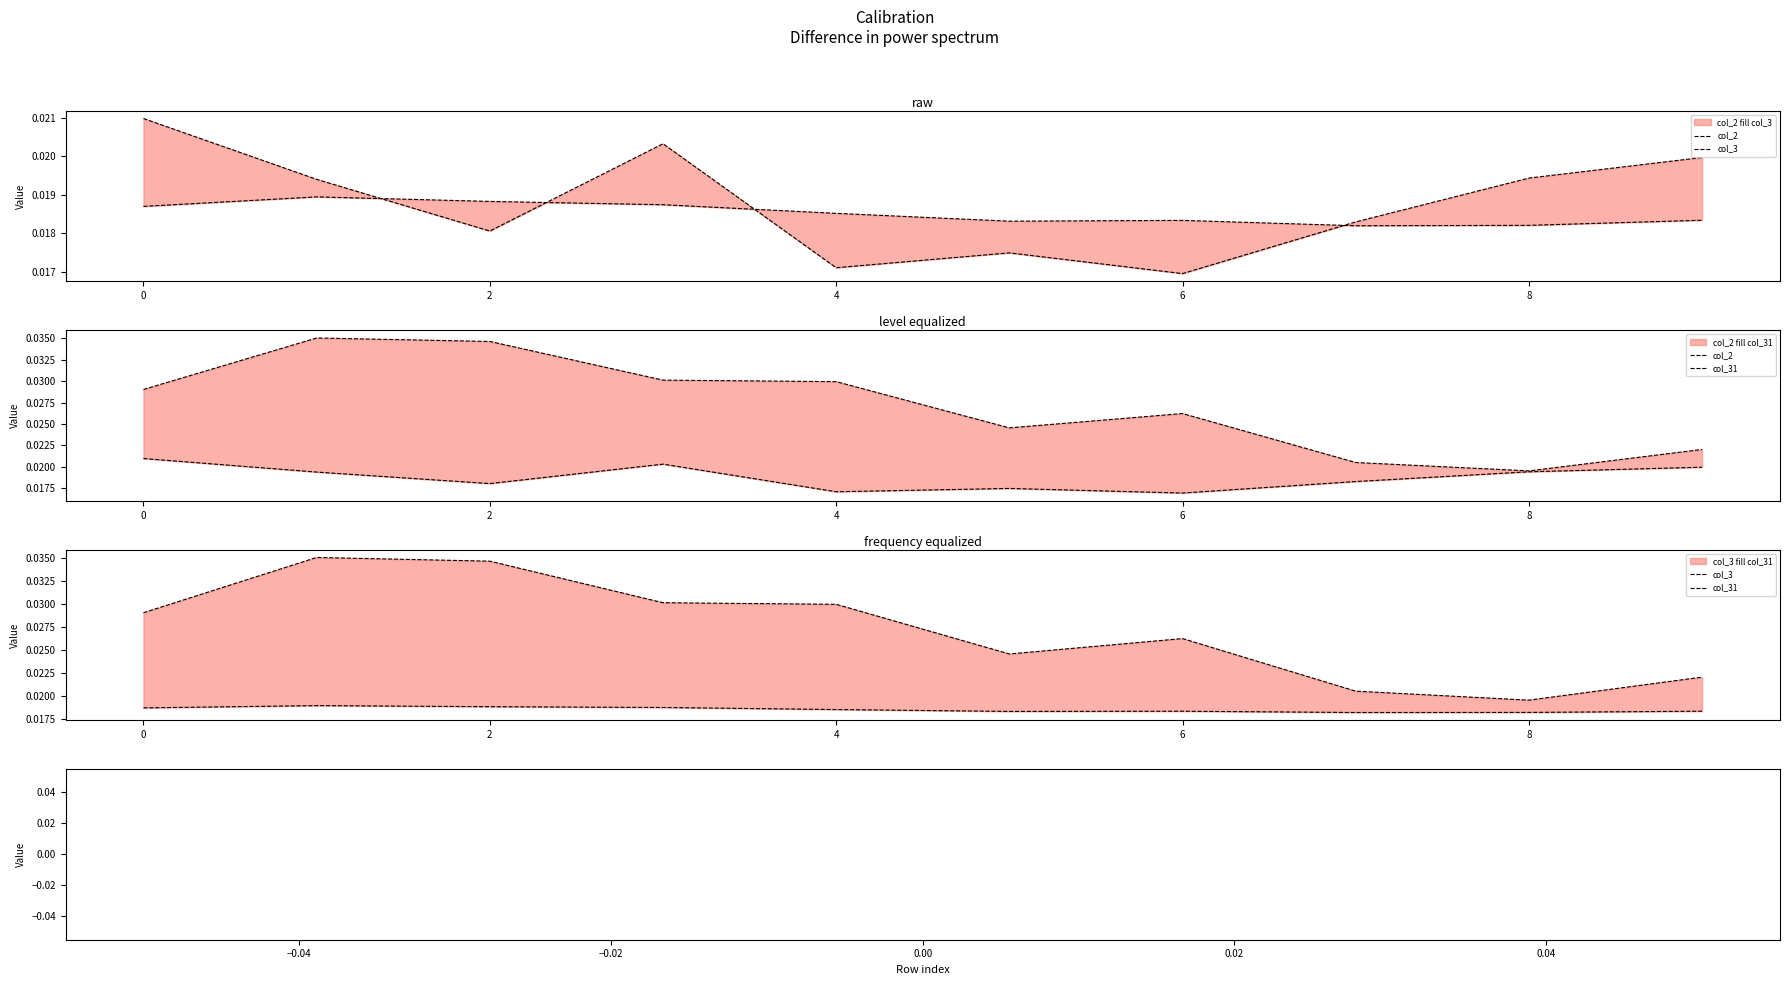

True or false: col_31 has a value of 0.1 at 2.

False